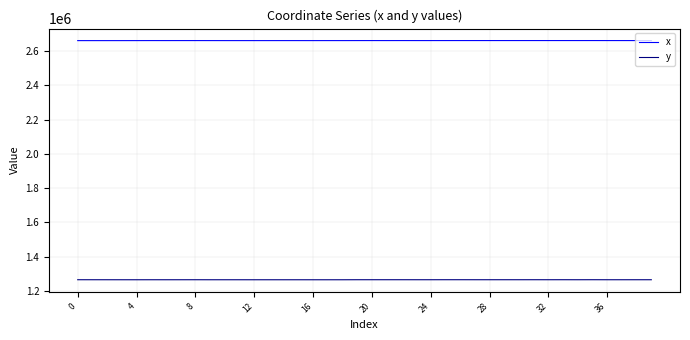

How many lines are shown in the chart?

2